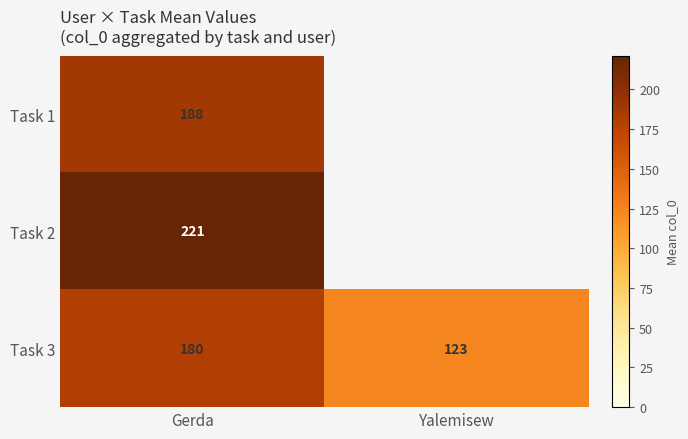

Which category has the highest value in the Task 3 series?

Gerda